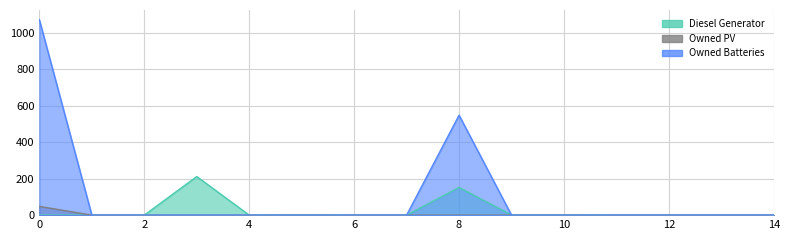

How many lines are shown in the chart?

3